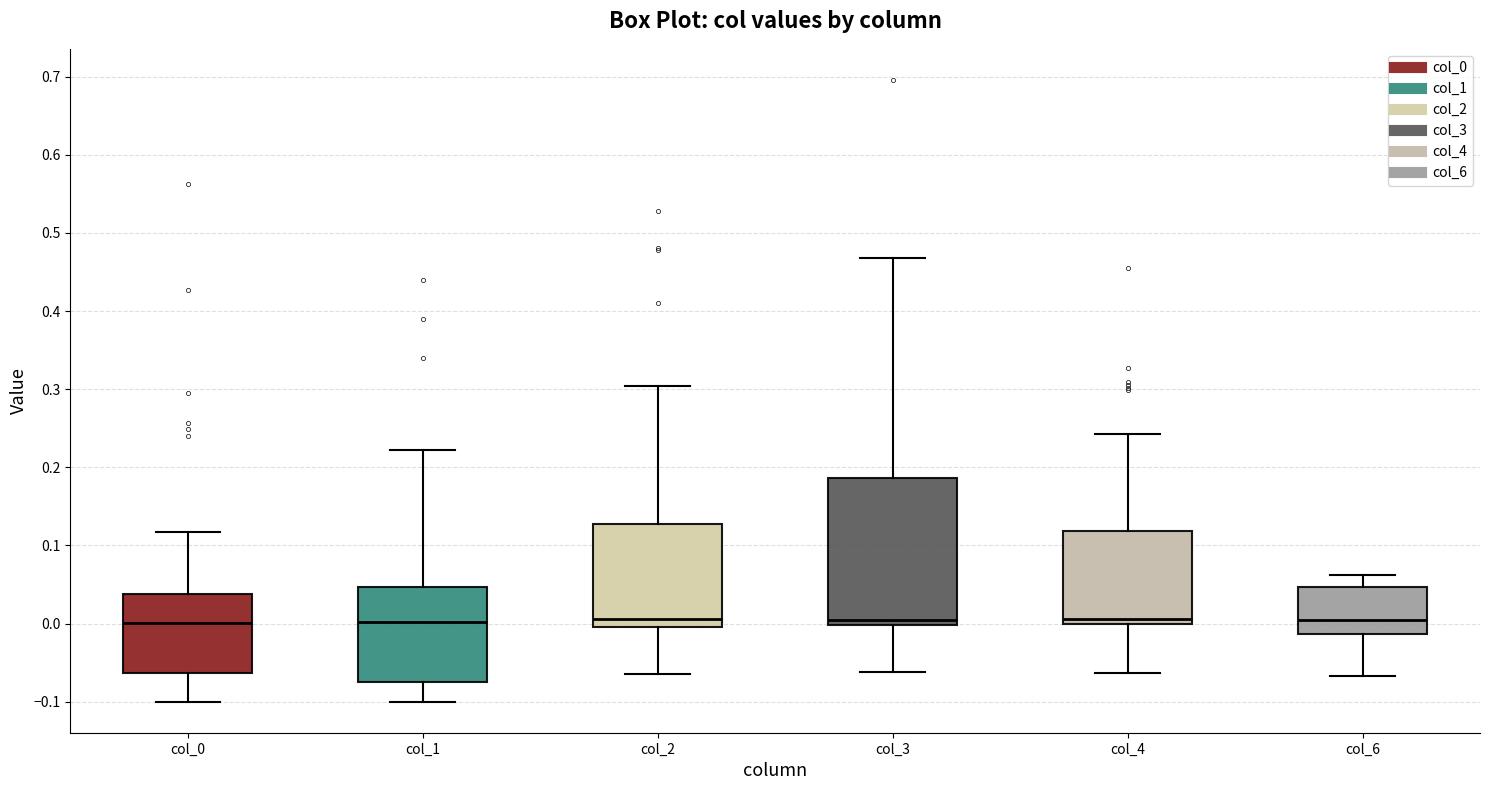

Where does the lower whisker of the box for col_0 end on the y-axis? The values are not printed on the chart, so give them approximately, as read against the axis.

-0.10